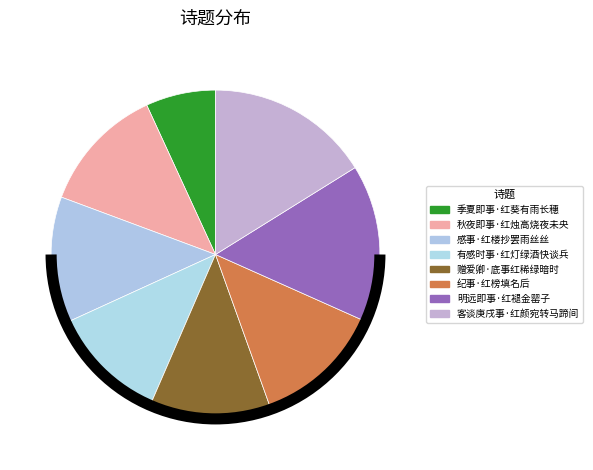

Which slice is the largest?

客谈庚戌事·红颜宛转马蹄间